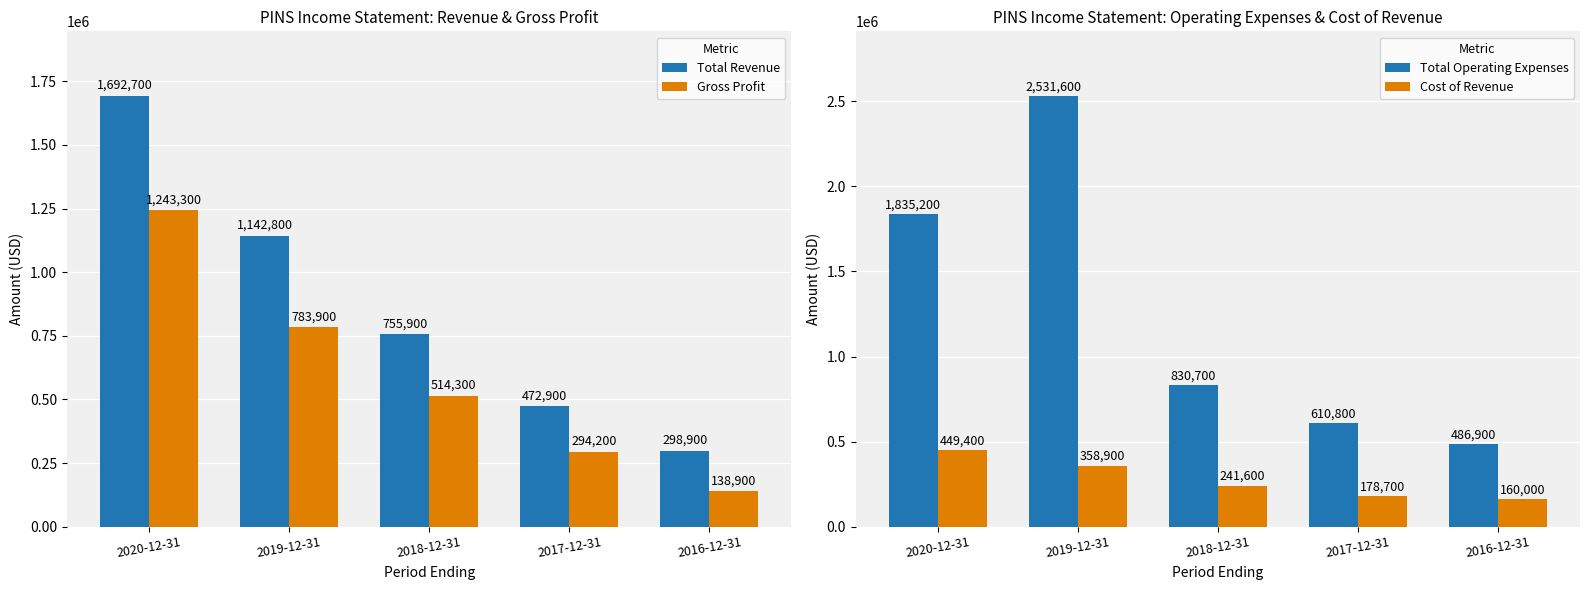

At how many categories does at least one series exceed 1558311?

2